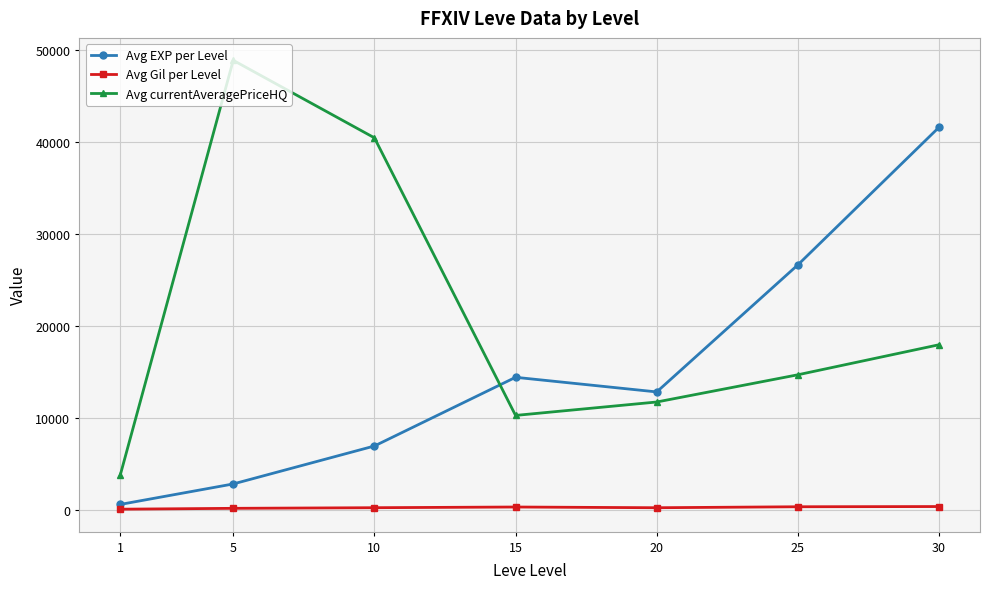

What is the difference between the second highest and second lowest values in the Avg EXP per Level series?

23785